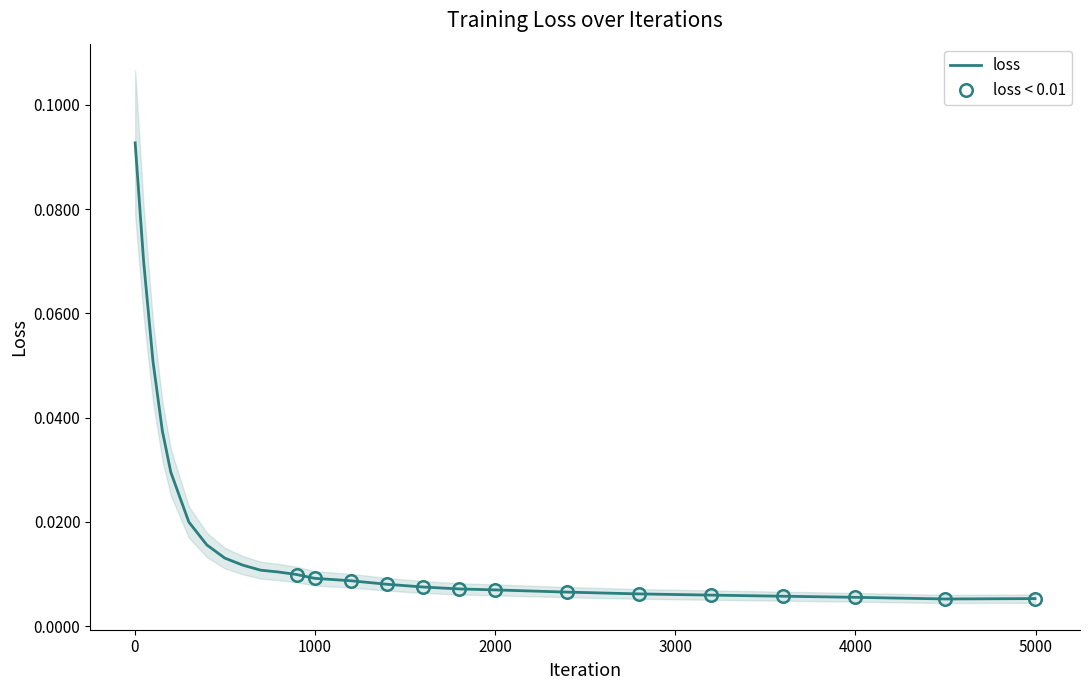

The chart shows a value of 0.0 at 3199. True or false?

True